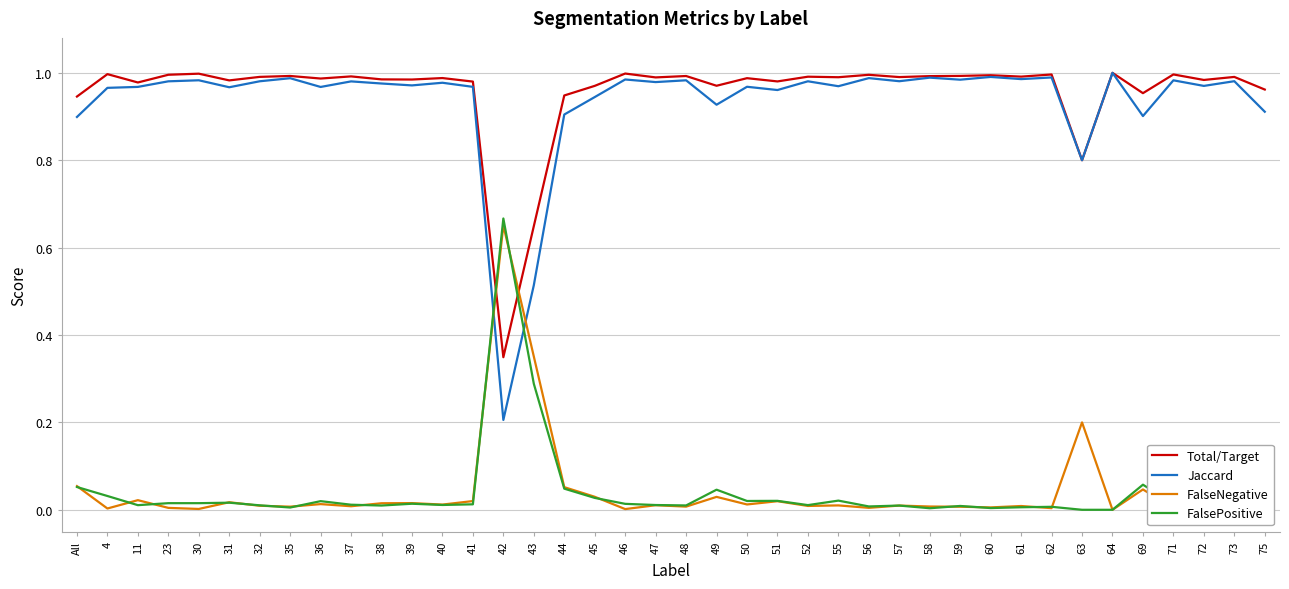

Where is the first local maximum for Total/Target?

4